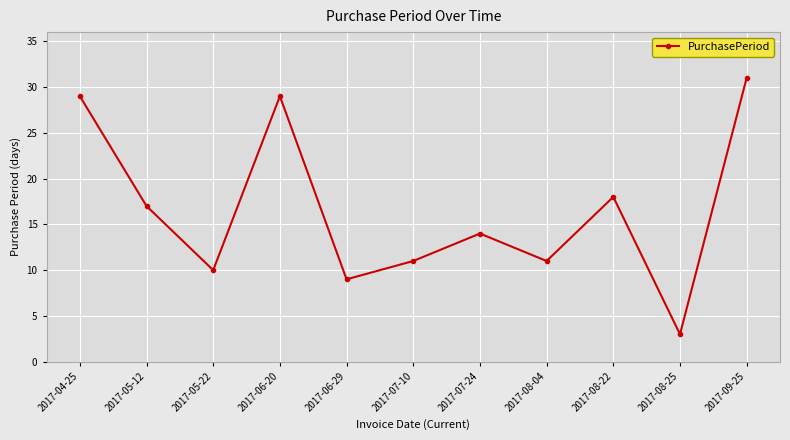

How many series are shown in this chart?

1